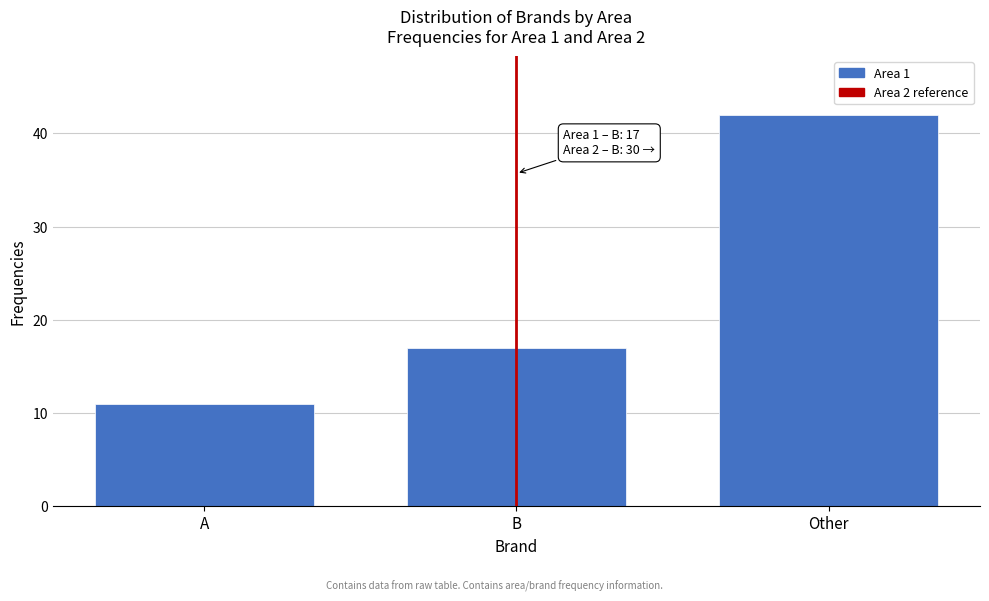

Reading left to right, transcribe all the data shown in this chart.

11	17	42